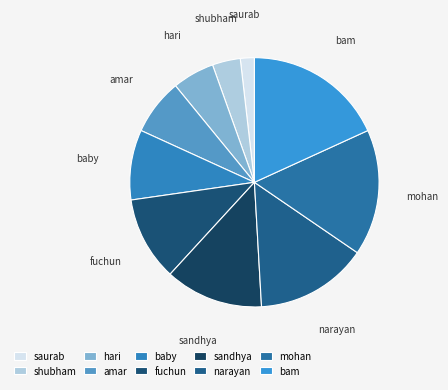

Is it true that shubham is 15% of the pie?

False